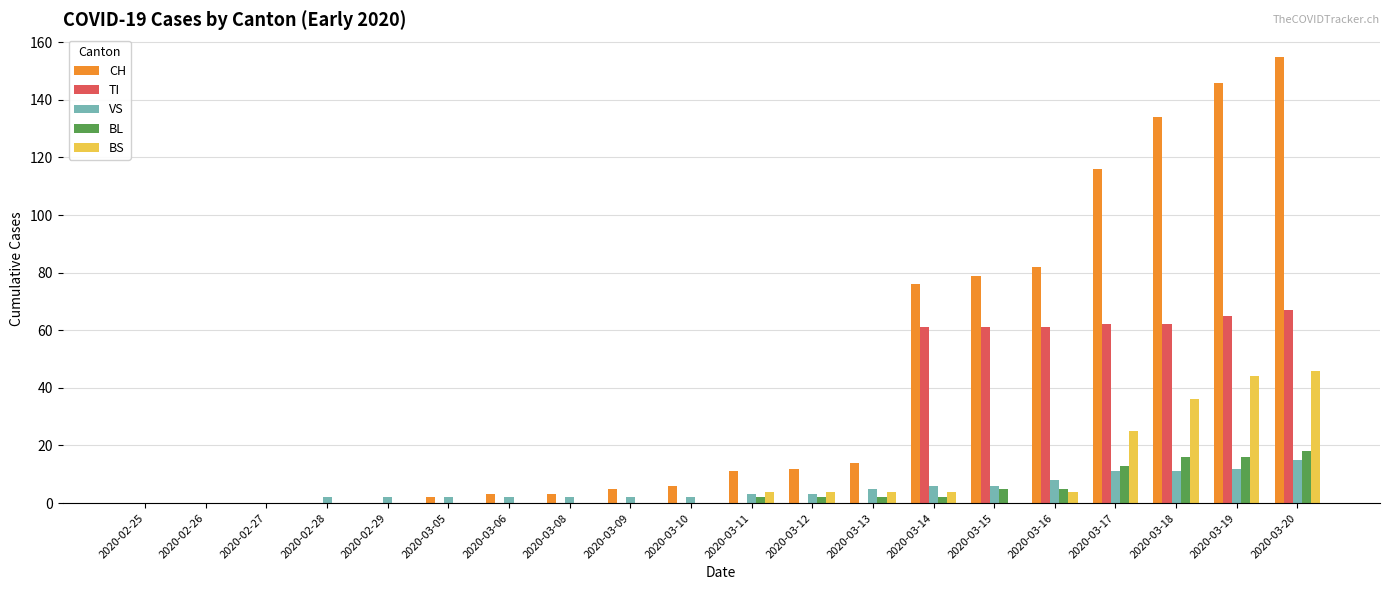

How many groups of bars are there?

20